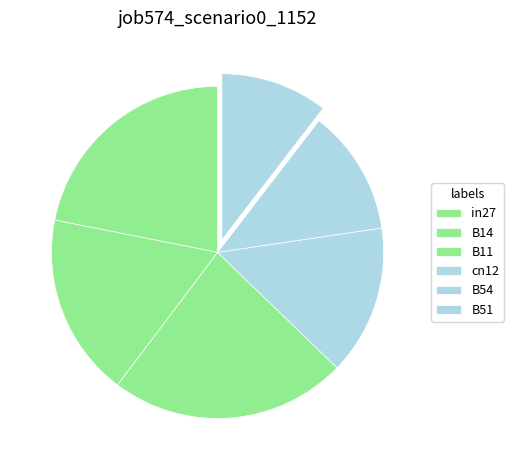

Is it true that B14 is 24% of the pie?

False